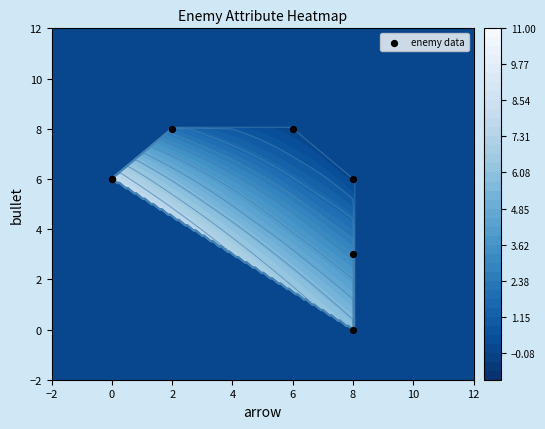

Is it true that the value at 0 is 8?

False